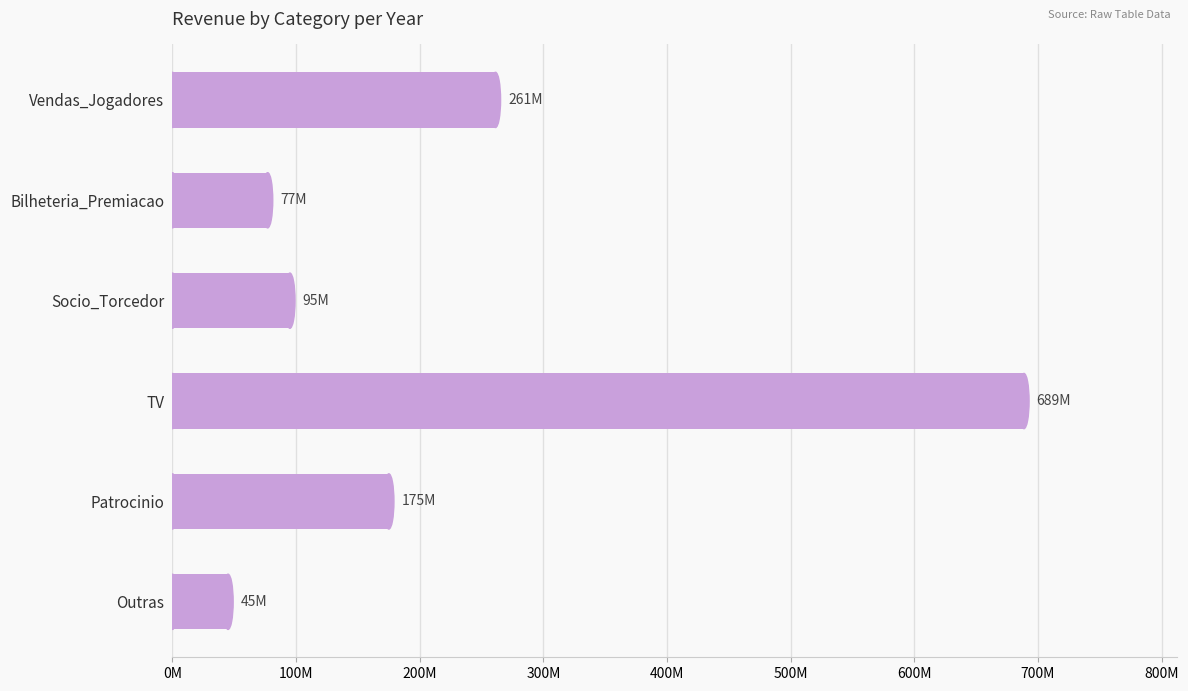

What is the difference between the second highest and second lowest values?

184271000